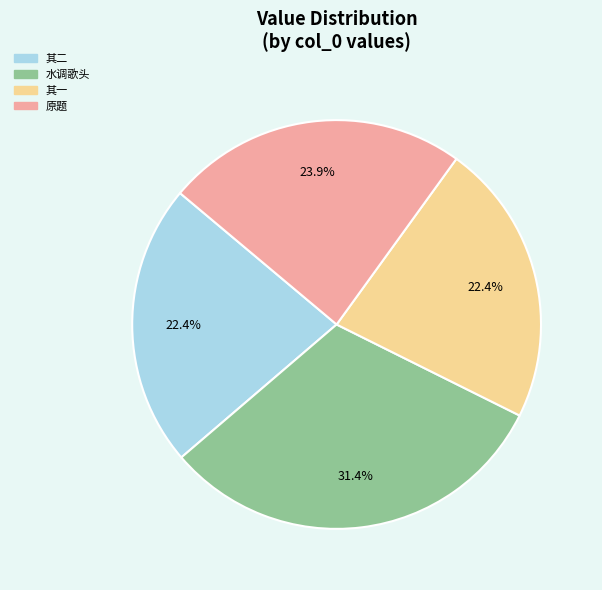

Between 水调歌头 and 原题, which is larger?

水调歌头